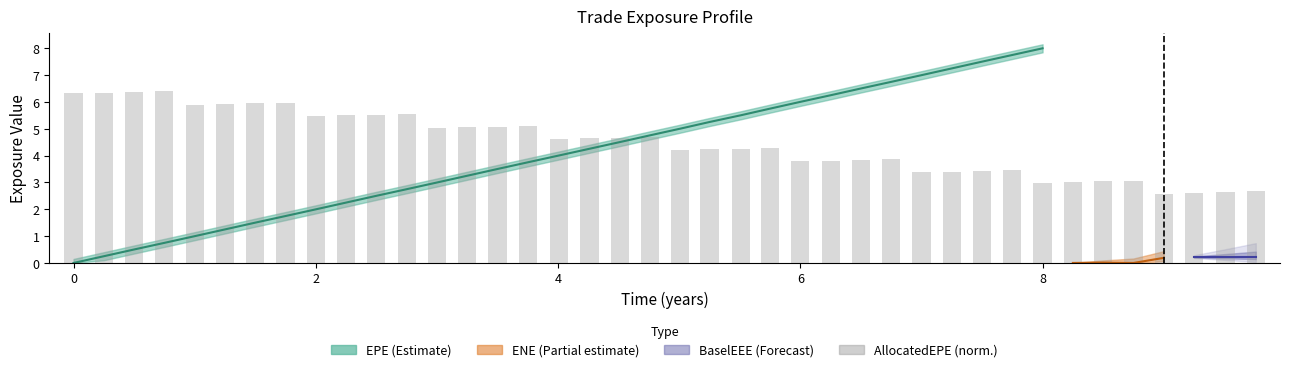

How many values are below 4?

16